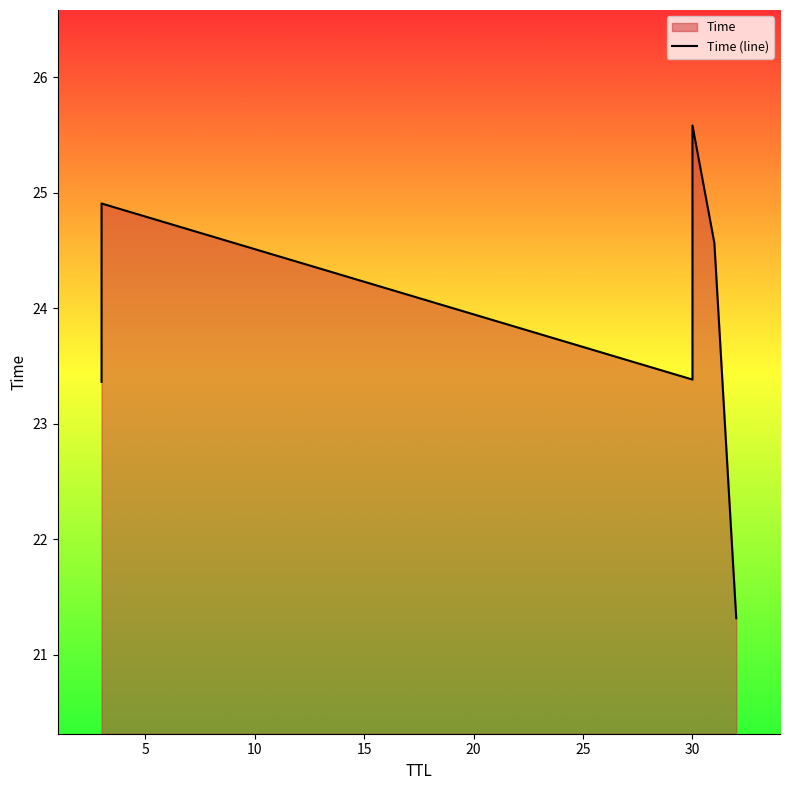

What is the value of the 5th point from the left?

24.6